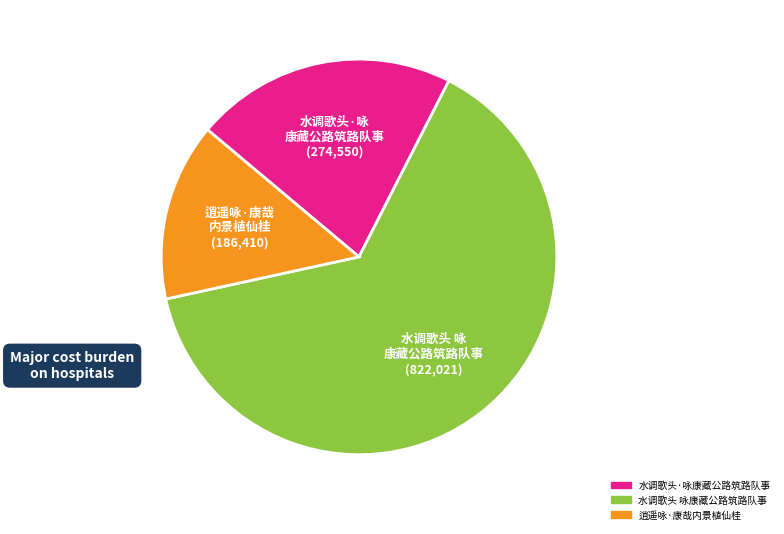

What is the smallest slice in the pie chart?

逍遥咏·康哉内景植仙桂